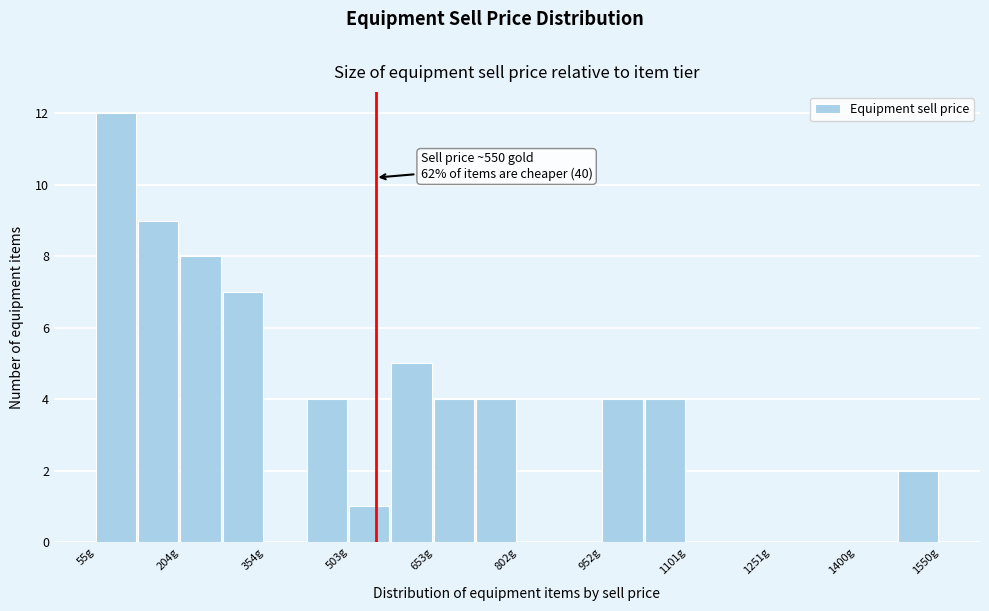

Around what value on the x-axis is the tallest bar? Give the approximate position of its centre, as read against the axis.

100